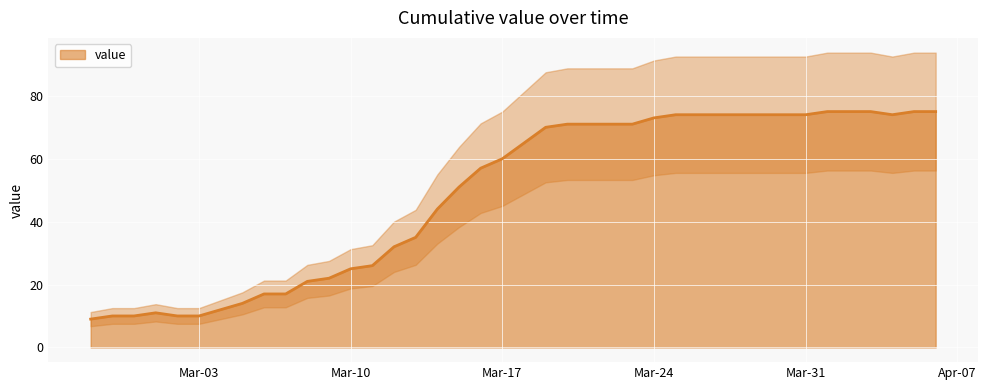

What is the lowest value of the value series?

9